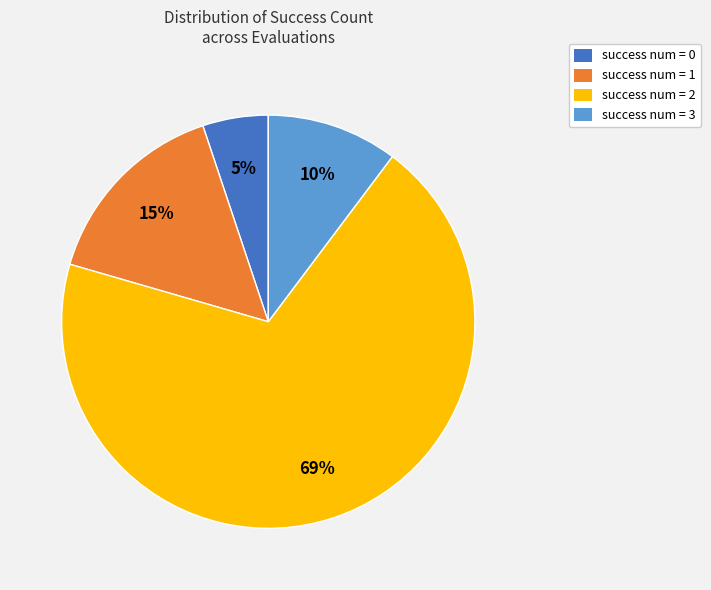

The success num = 2 slice represents 69% of the pie. True or false?

True